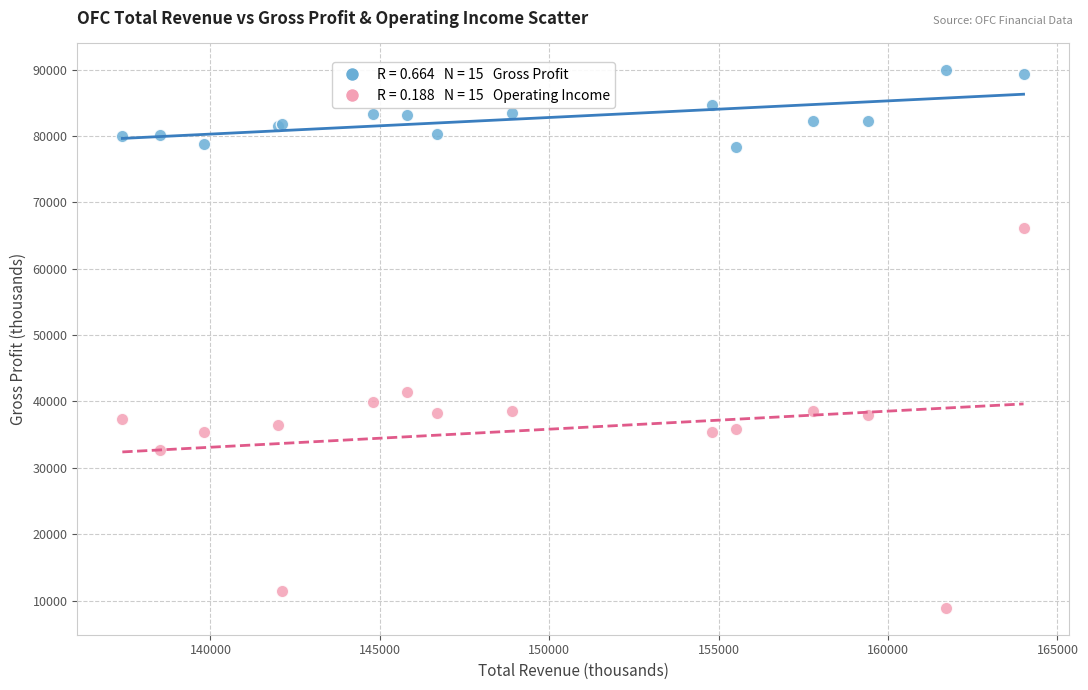

Across all series, what Y value is closest to 49400?

41500